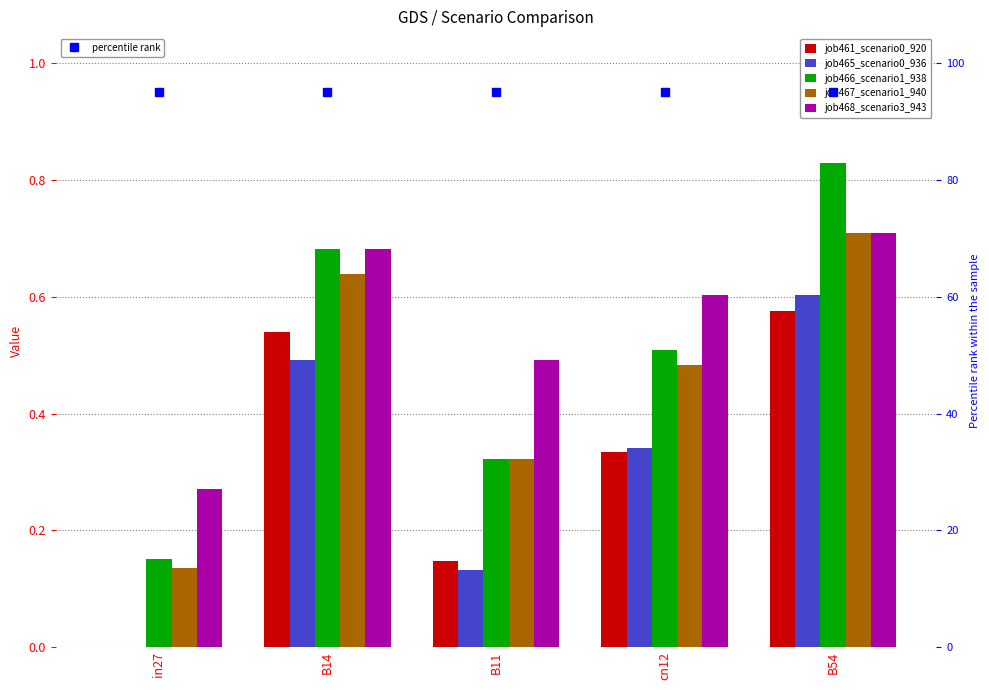

Is the value of job466_scenario1_938 at B14 greater than the value of job461_scenario0_920 at in27?

Yes